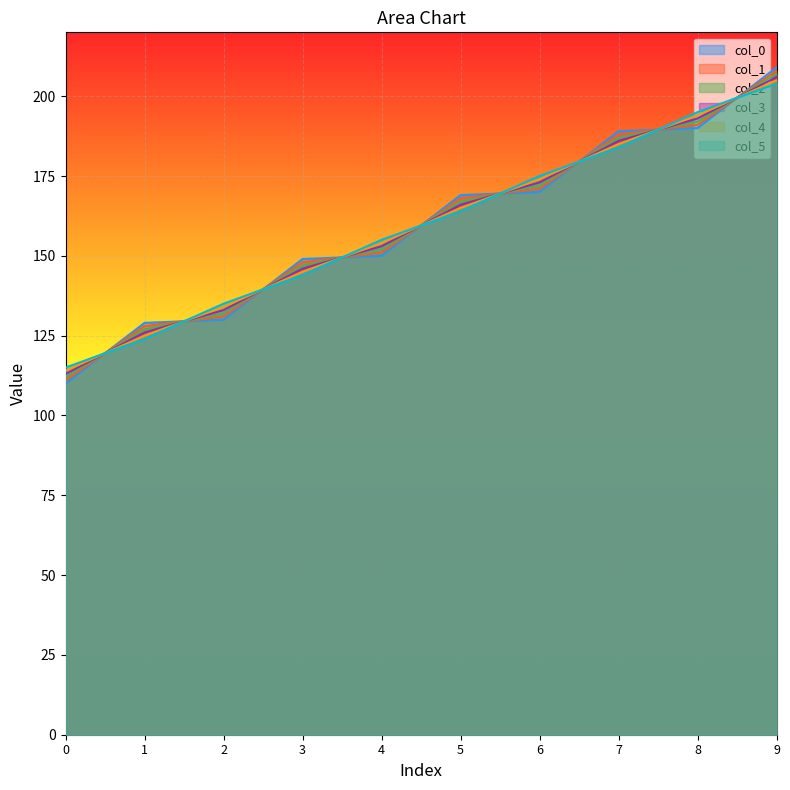

Does the chart display data point markers on the line(s)?

No